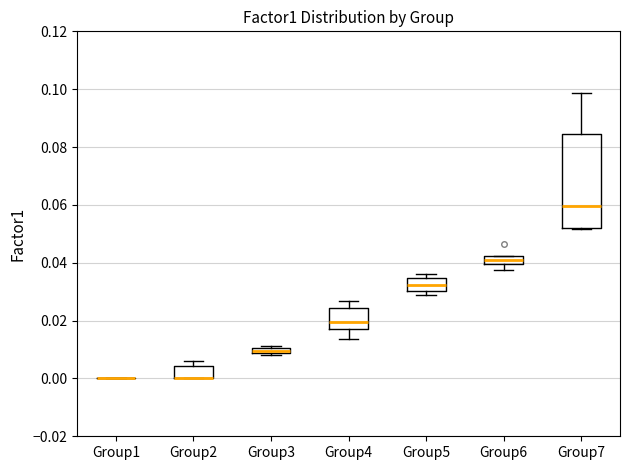

Comparing the boxes themselves (not the whiskers), which one is the tallest?

Group7